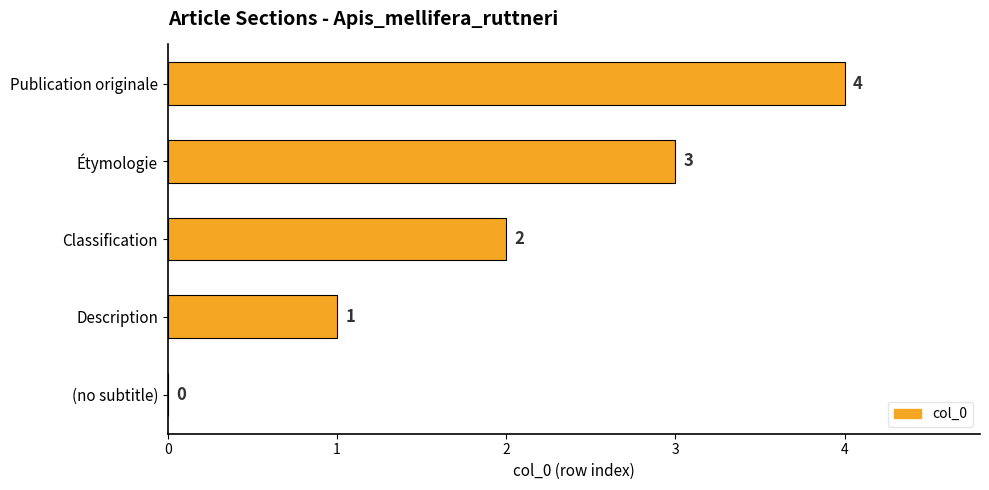

How many series are shown in this chart?

1